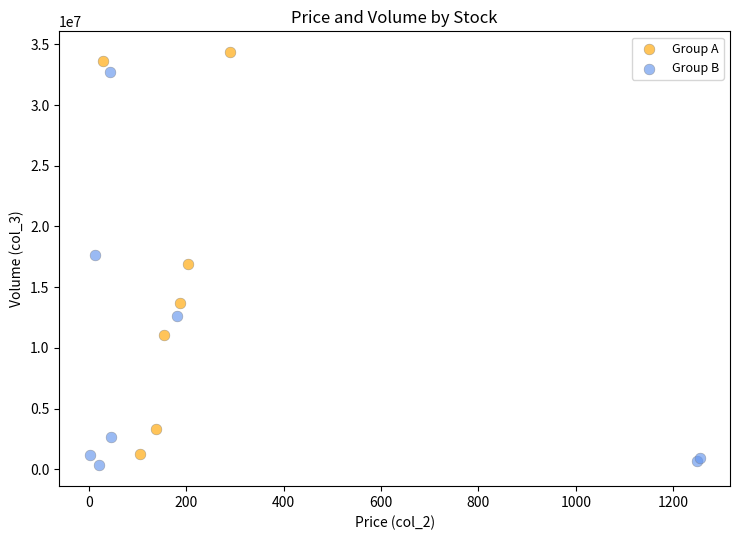

Which series reaches the maximum Y coordinate?

Group A